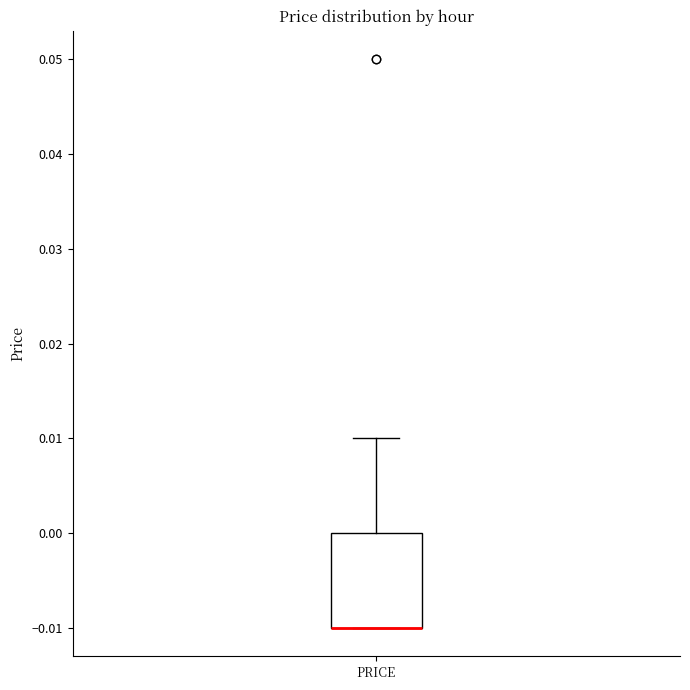

Where is the lower edge of the box for PRICE on the y-axis? The values are not printed on the chart, so give them approximately, as read against the axis.

-0.01